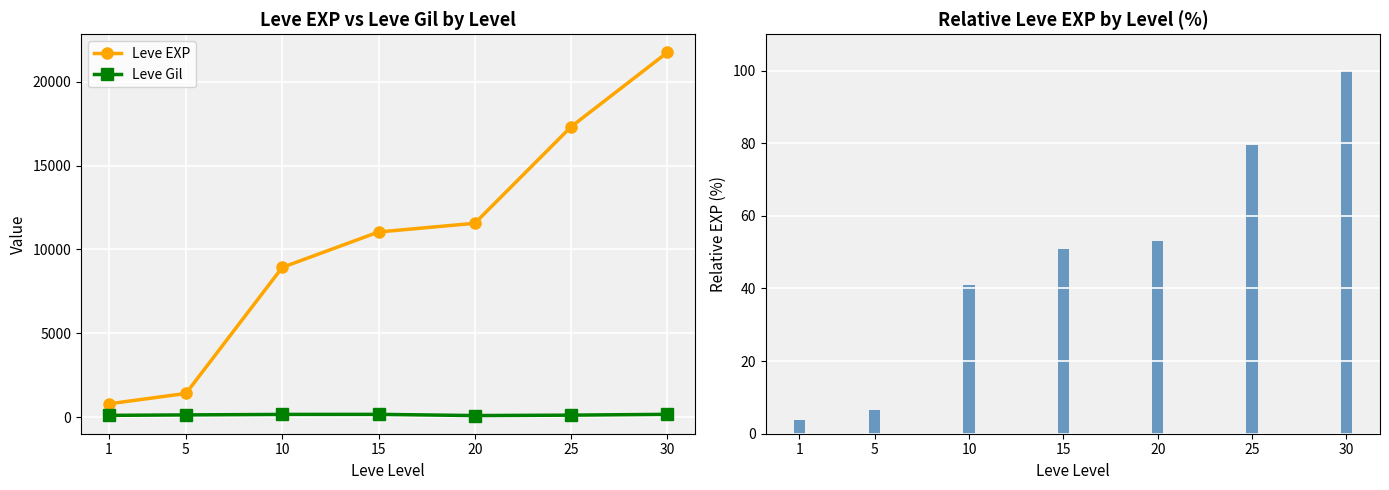

Which series has the widest spread of values?

Leve EXP